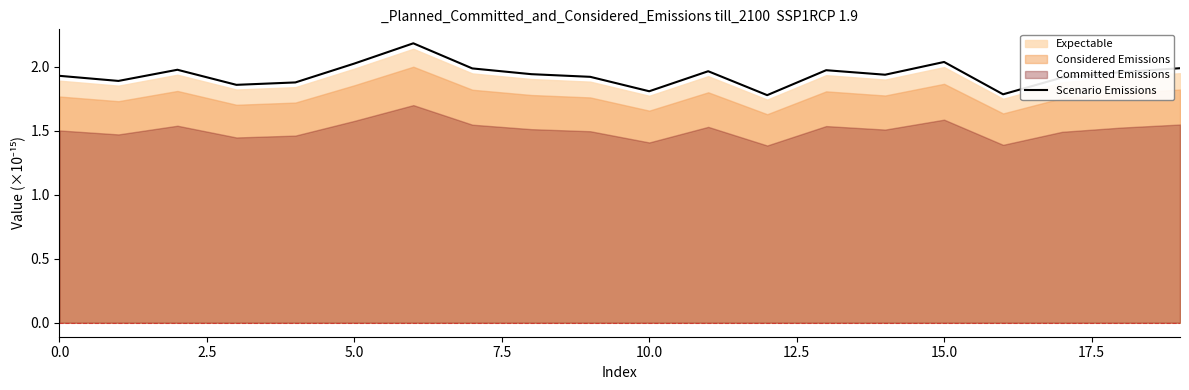

What is the difference between the maximum and minimum values?

0.4